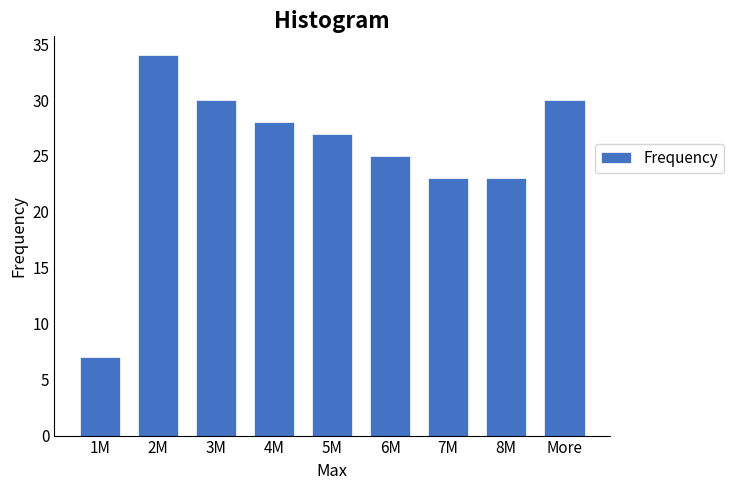

Reading right to left, list all the values displayed in this chart.

More=30	8M=23	7M=23	6M=25	5M=27	4M=28	3M=30	2M=34	1M=7